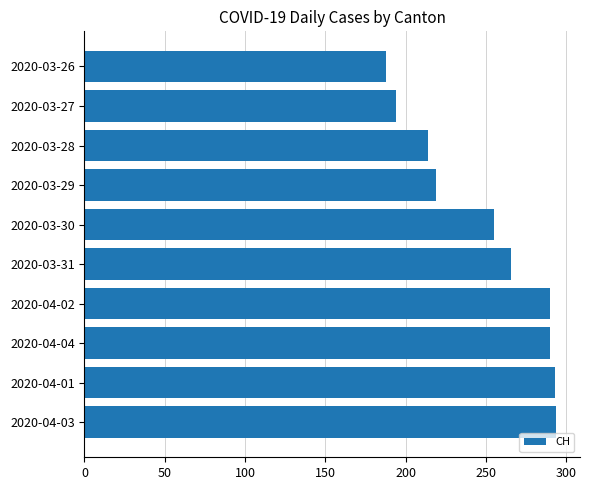

What is the difference between the maximum and minimum values?

106